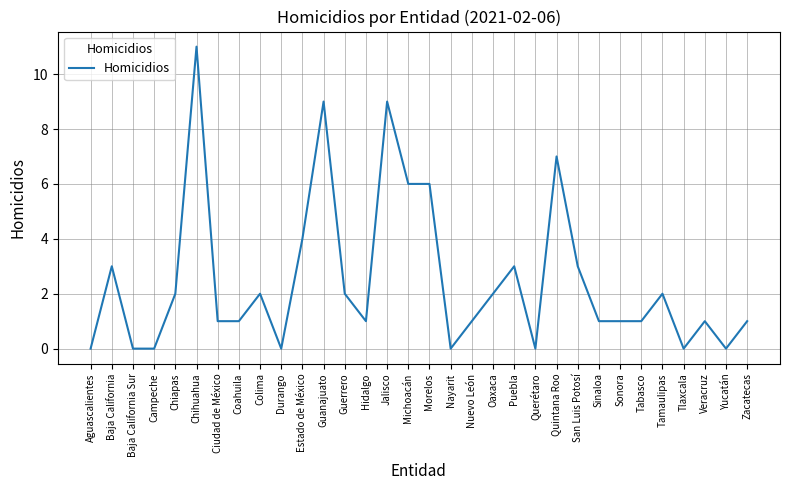

What is the difference between the maximum and minimum values?

11